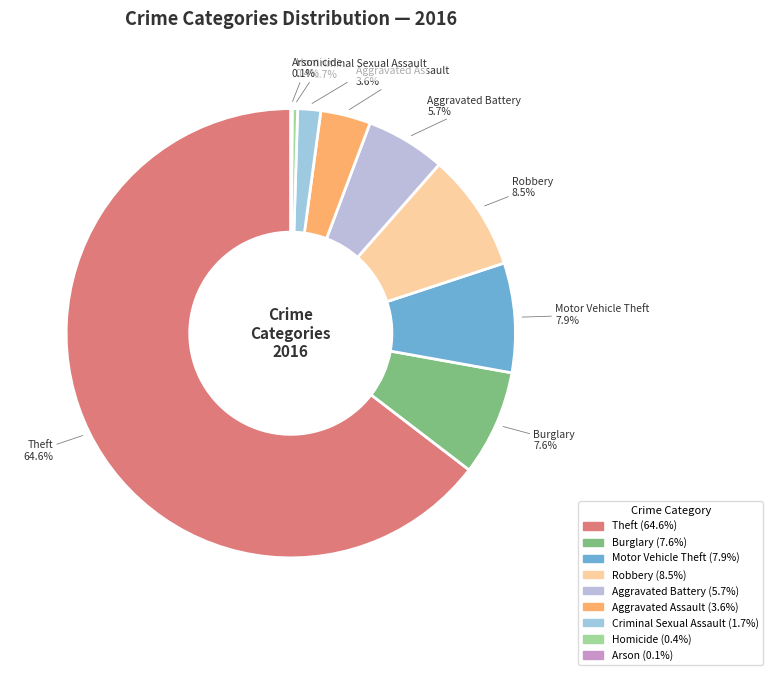

What is the ratio of the value at Motor Vehicle Theft to the value at Aggravated Battery?

1.4